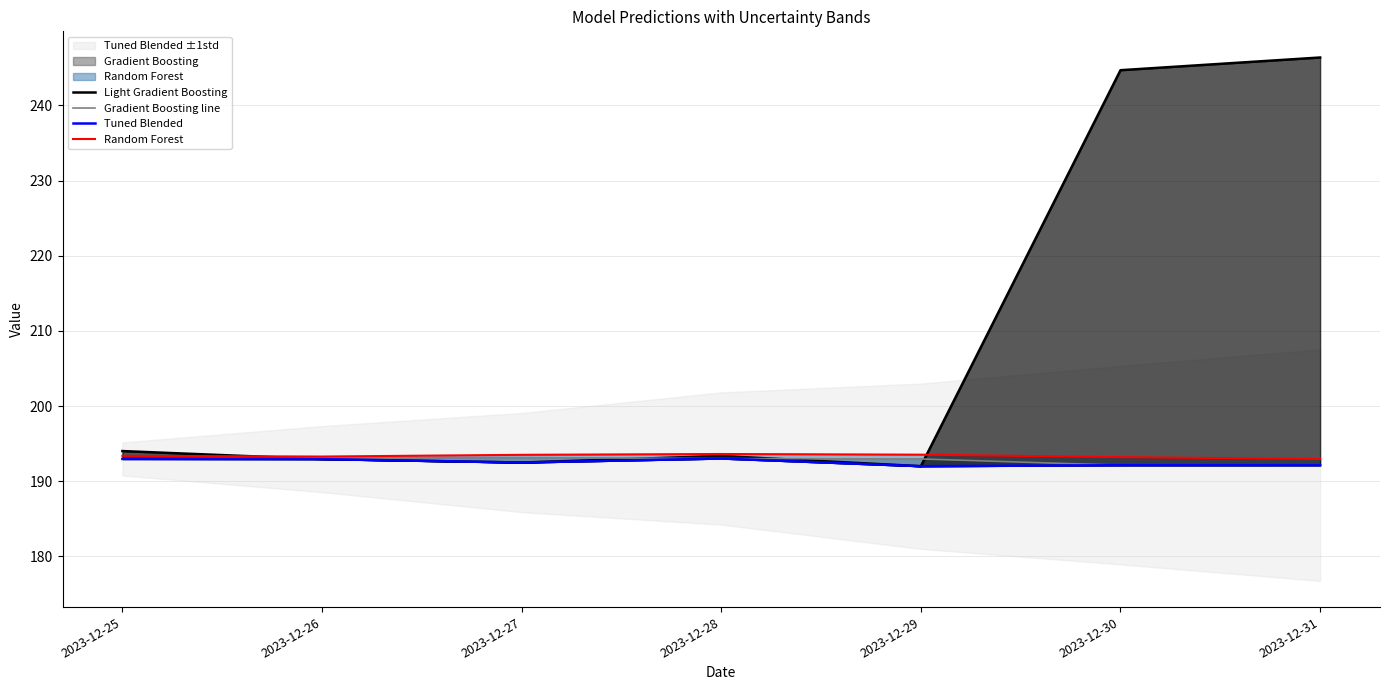

What is the difference between the Tuned Blended values at 2023-12-27 and 2023-12-29?

0.5